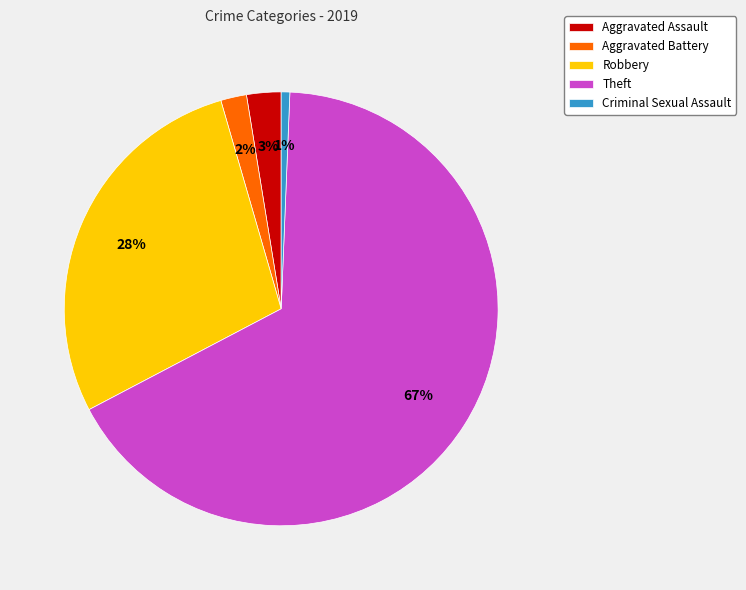

To the nearest percent, what percentage of the pie is Aggravated Assault?

3%